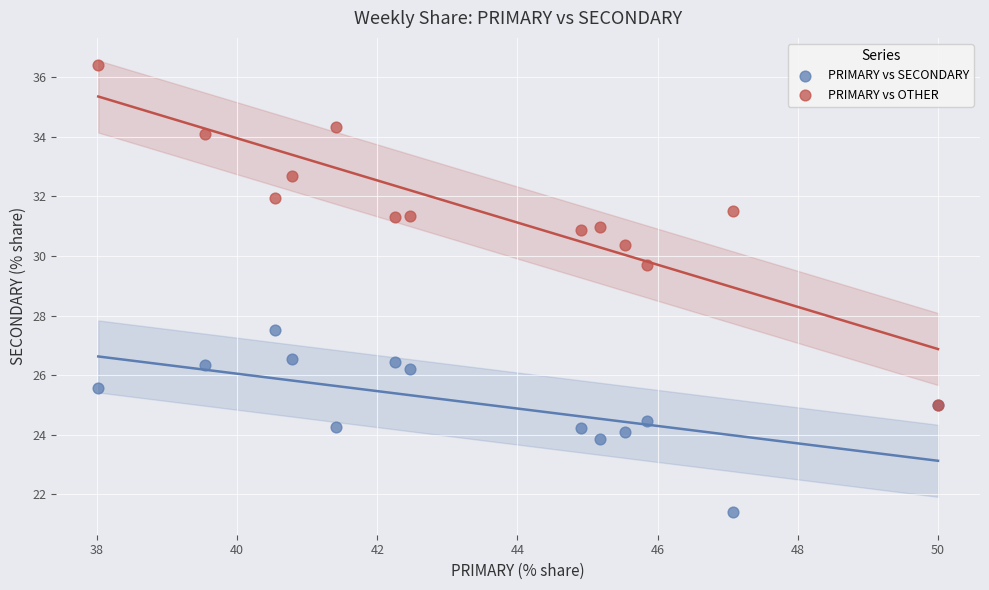

What are all the series names shown in the legend?

PRIMARY vs SECONDARY, PRIMARY vs OTHER